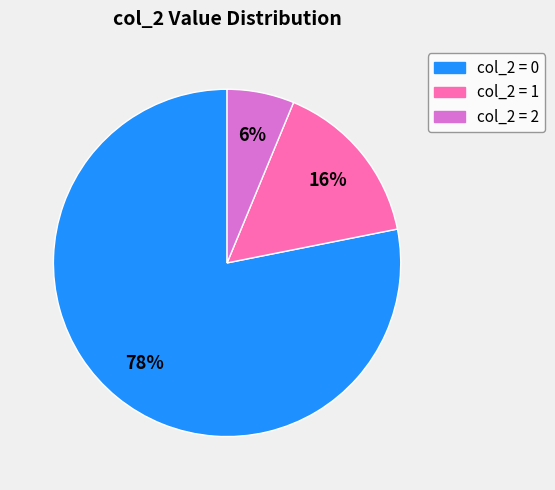

Does any single category account for the majority?

Yes